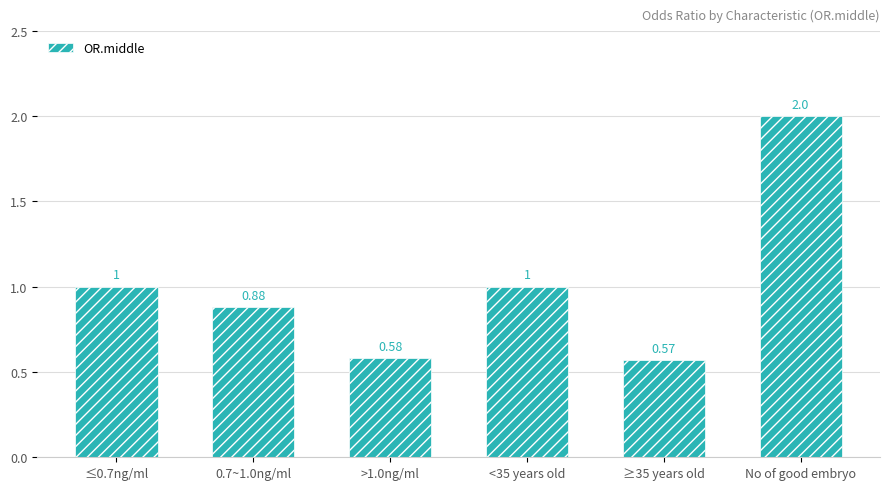

Is it true that the value at 0.7~1.0ng/ml is 1.2?

False